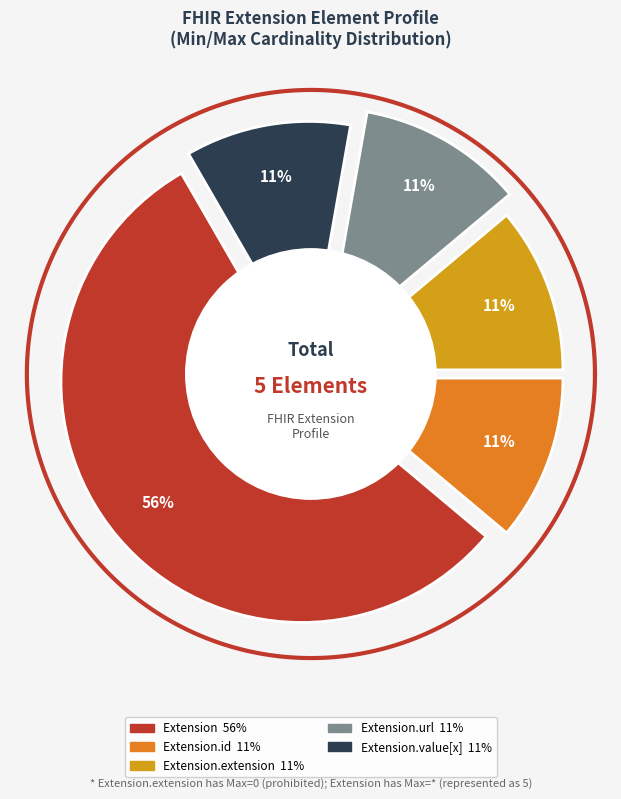

Does Extension.url represent more than half of the total?

Yes